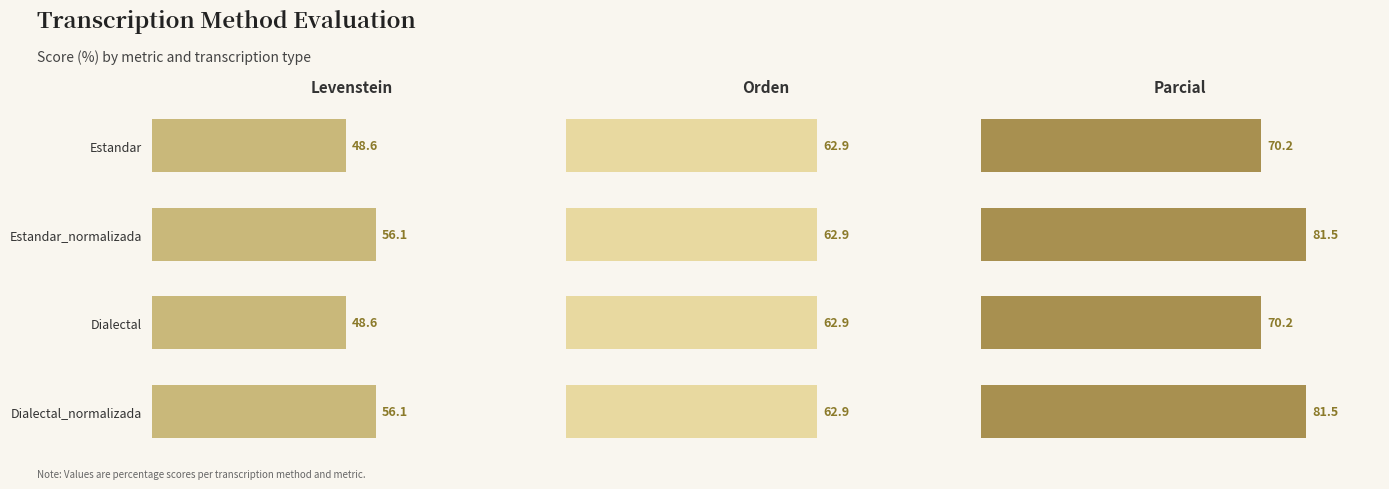

Is it true that Parcial equals 70.2 at Estandar?

True